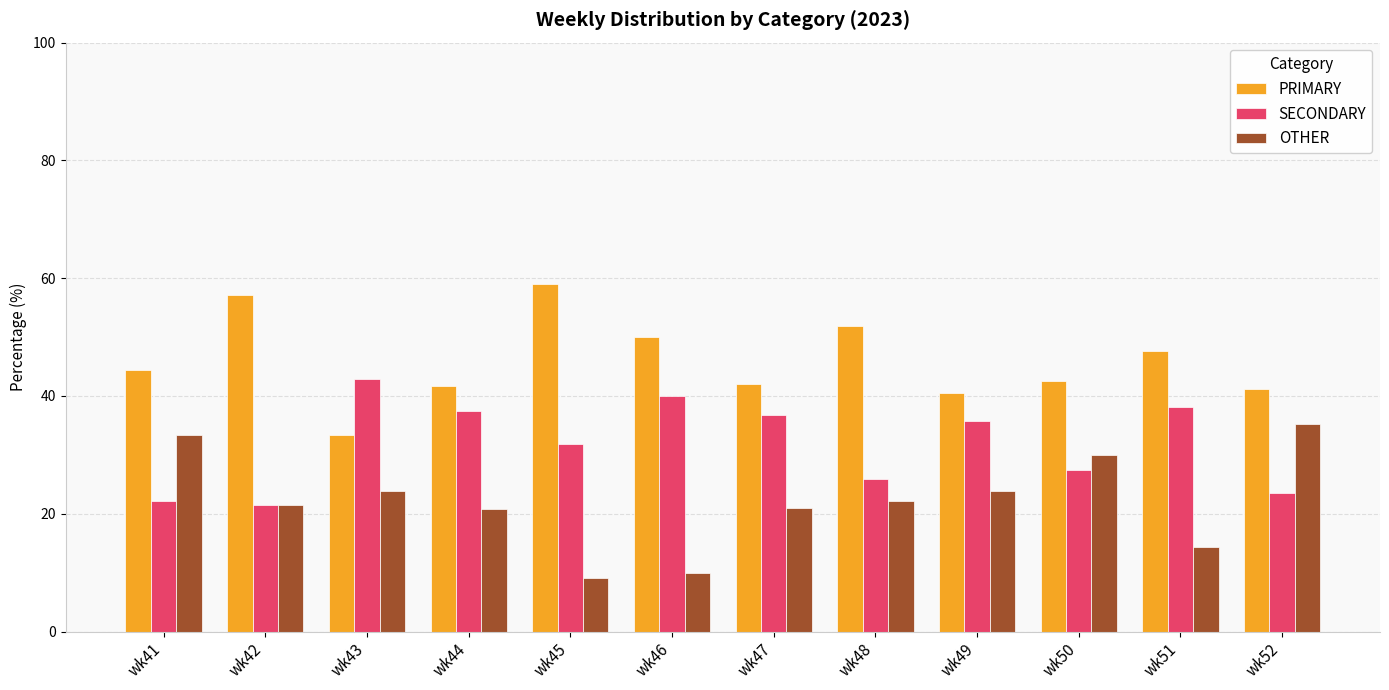

What is the spread (max minus min) of values at wk42?

35.7